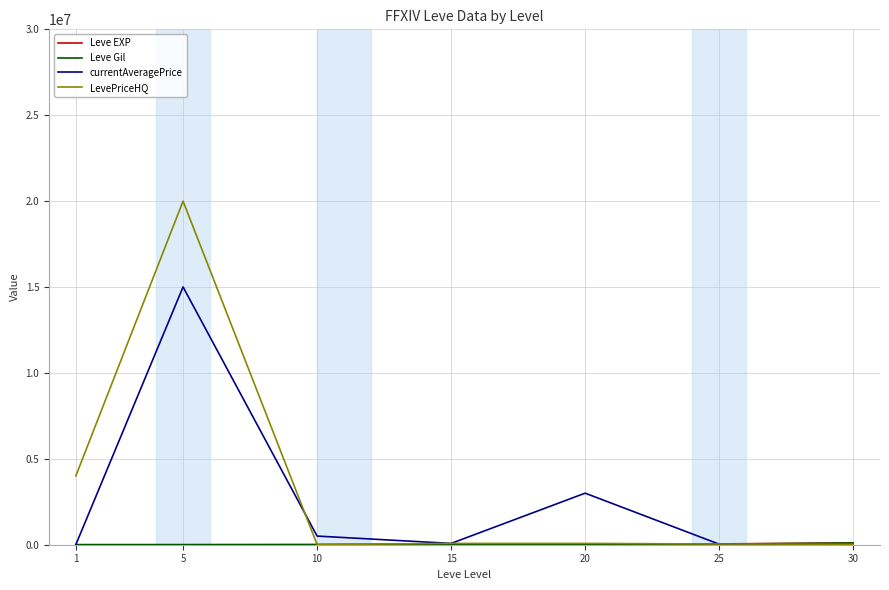

At which label does currentAveragePrice reach its peak?

5